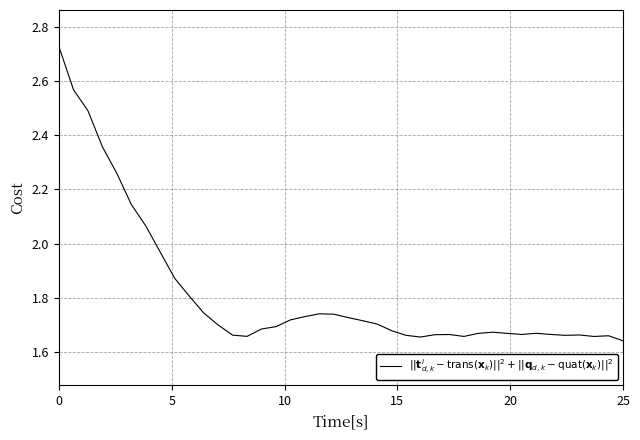

Does the chart display data point markers on the line(s)?

No